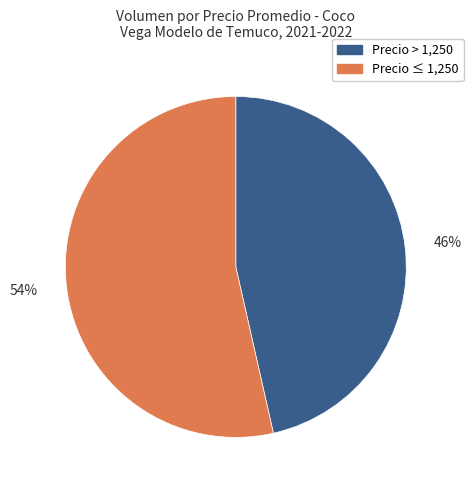

Is there any slice that represents more than half of the pie?

Yes